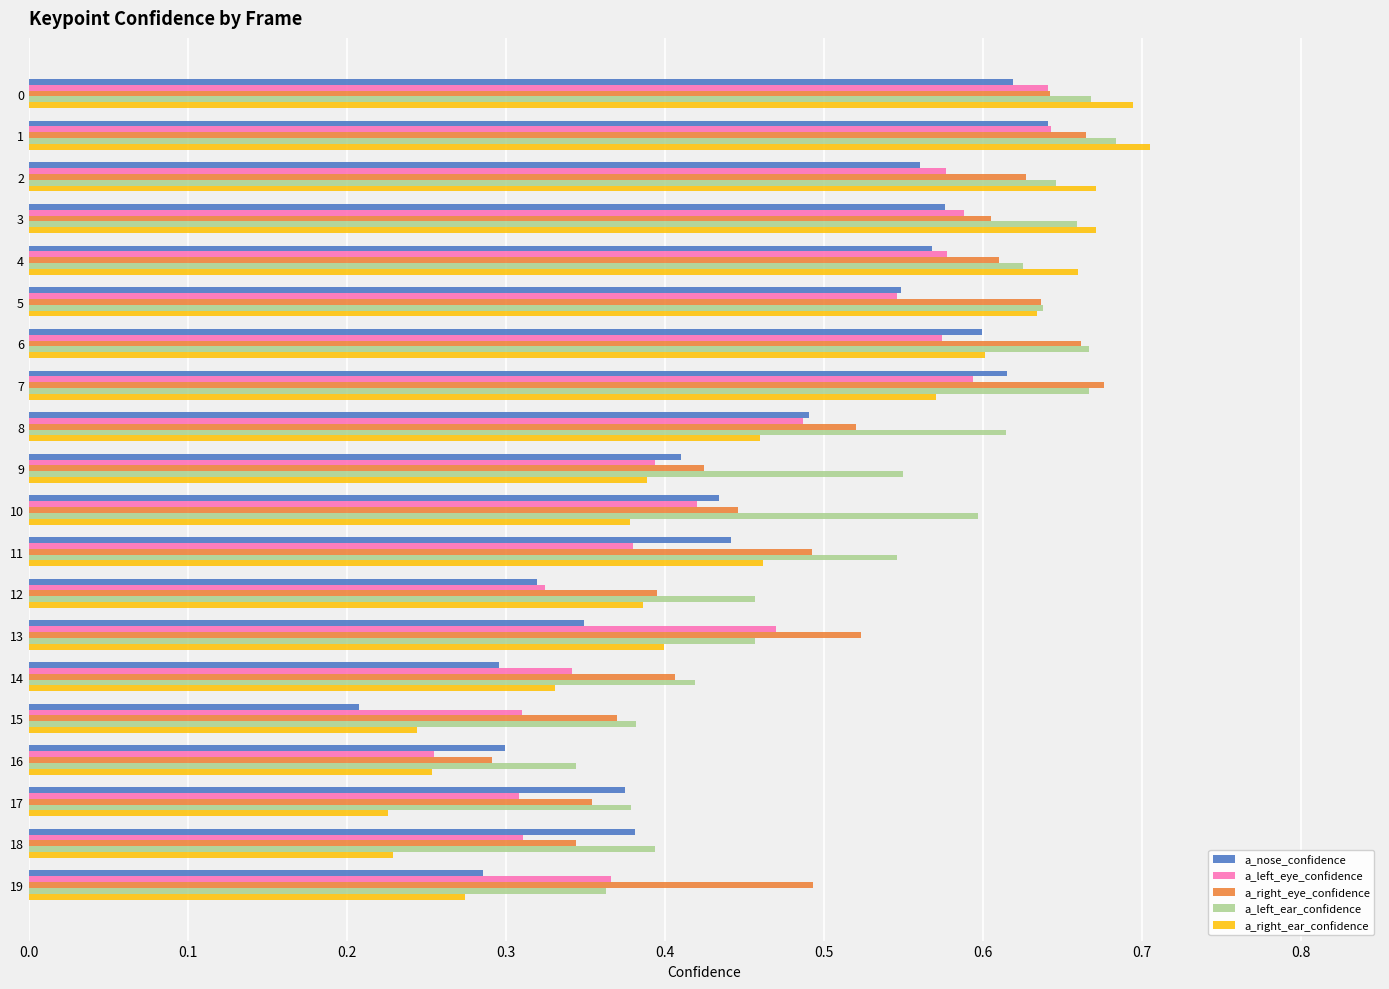

At which category does the chart reach its peak across all series?

1